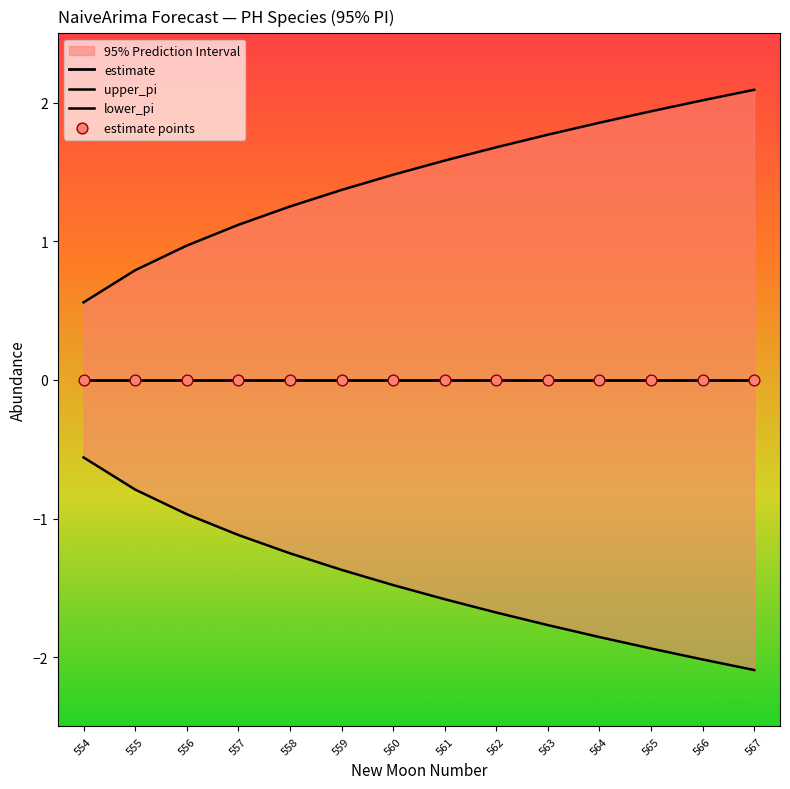

At which category is the sum across all series the highest?

554